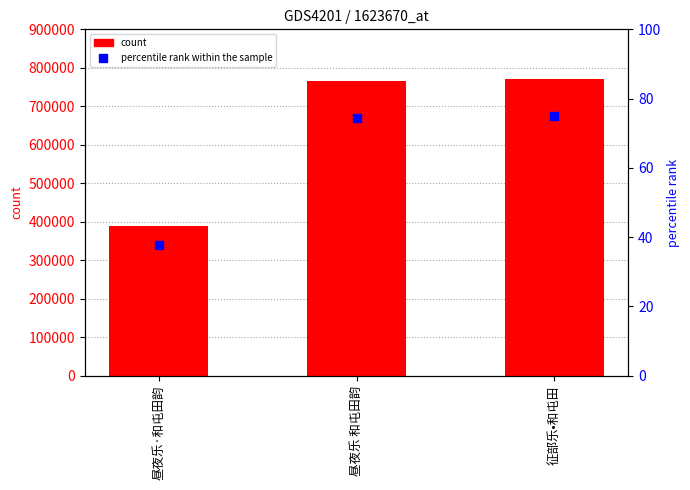

Which series has the largest Y range (max minus min)?

col_0 count